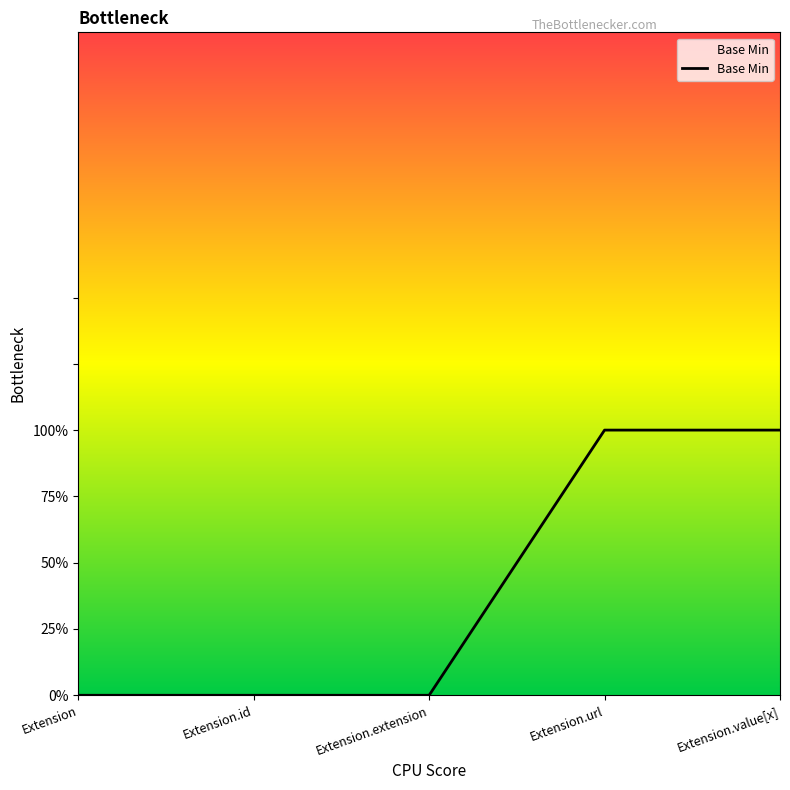

Rank the categories by value from lowest to highest.

Extension, Extension.id, Extension.extension, Extension.url, Extension.value[x]